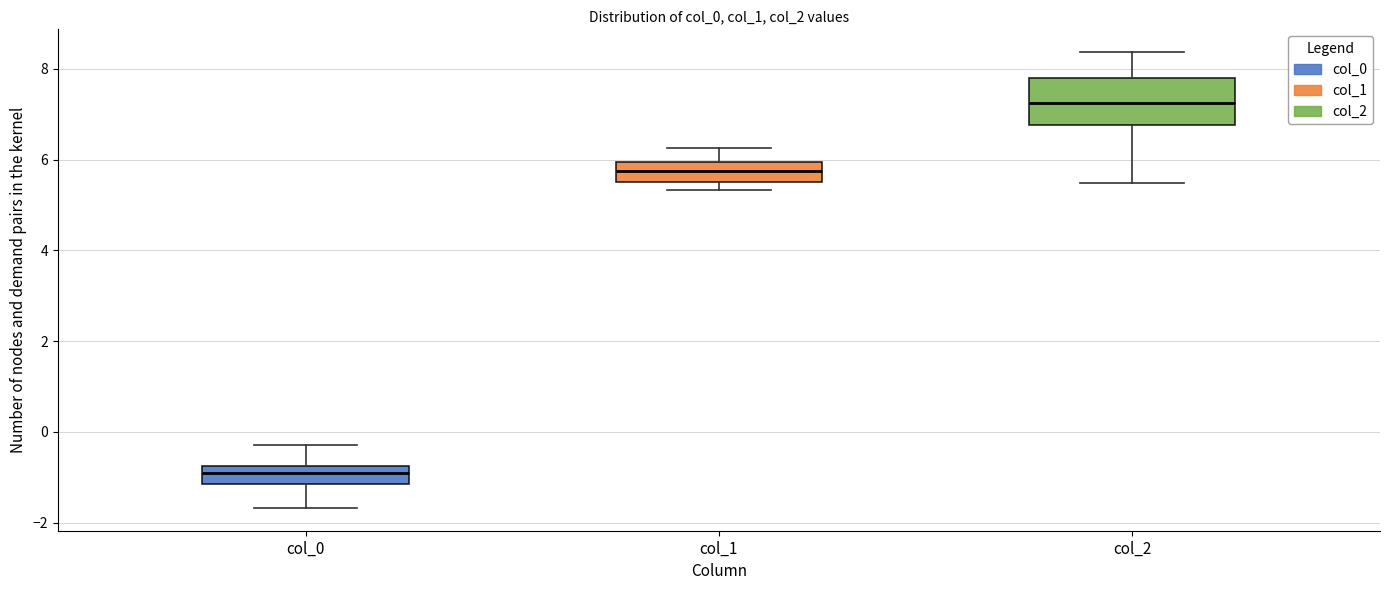

Reading left to right, transcribe this box plot: for each box, give where its median line is, the range the box spans, and where its two whiskers end, as read against the y-axis. The values are not printed on the chart, so give them approximately, as read against the axis.

col_0: median -1.0, box -1.2 to -0.8, whiskers -1.6 to -0.2
col_1: median 5.8, box 5.6 to 6.0, whiskers 5.4 to 6.2
col_2: median 7.2, box 6.8 to 7.8, whiskers 5.4 to 8.4